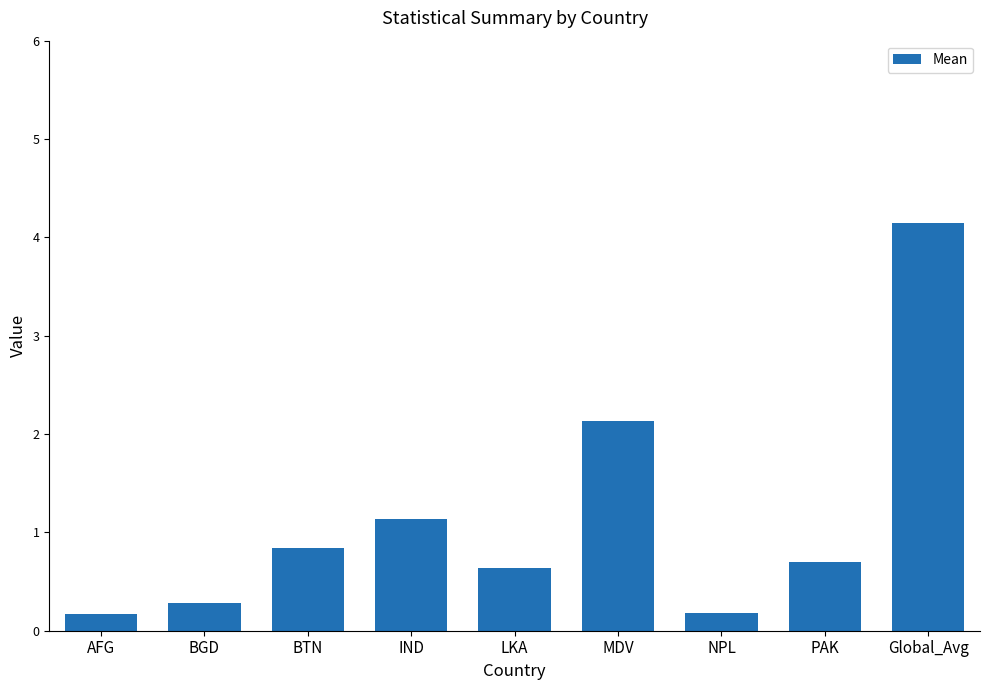

At which category does the chart reach its peak across all series?

Global_Avg